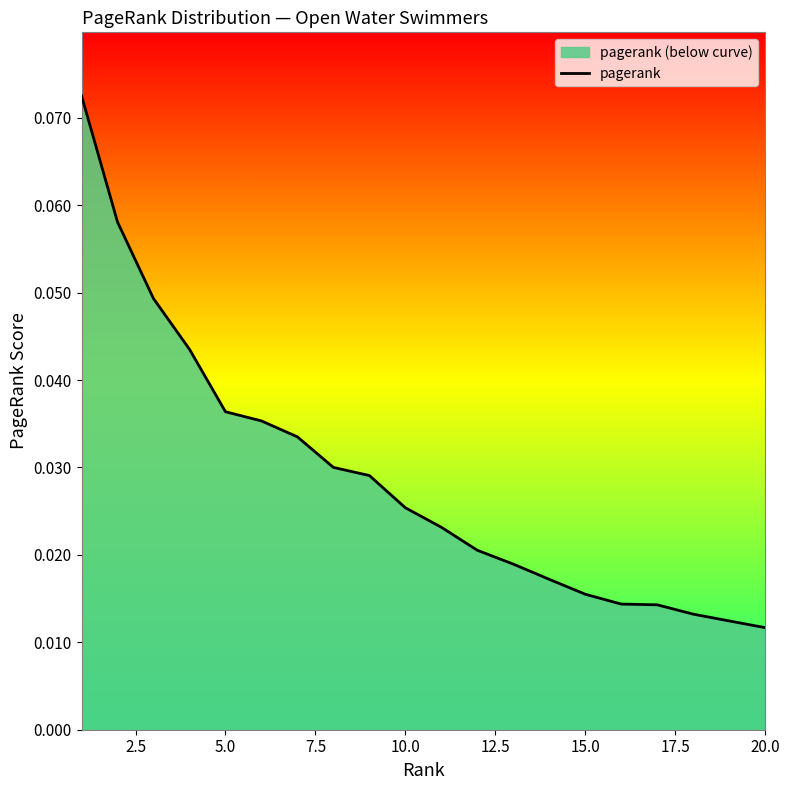

What is the maximum value shown in the chart?

0.1